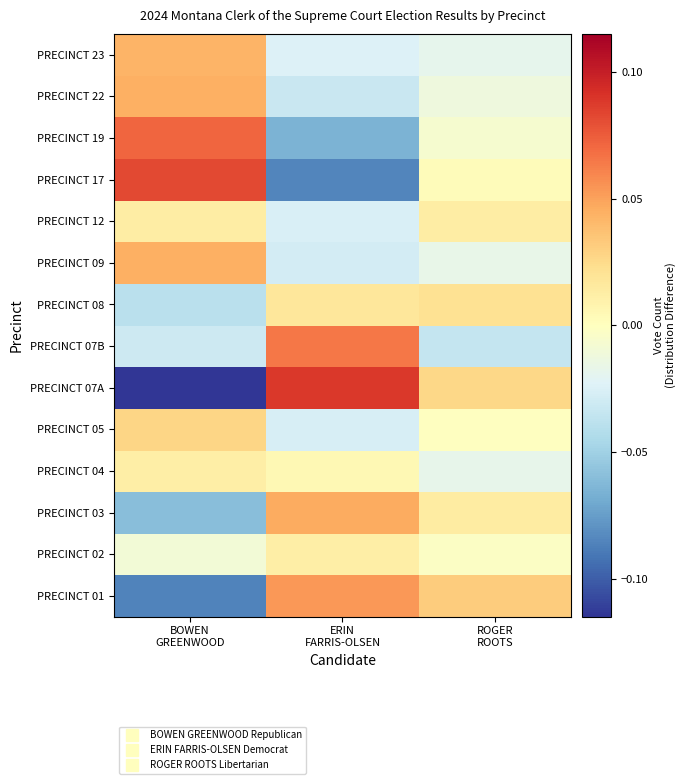

Reading left to right, extract all data points from this chart.

PRECINCT 01: BOWEN
GREENWOOD=-0.1	ERIN
FARRIS-OLSEN=0.1	ROGER
ROOTS=0.0
PRECINCT 02: BOWEN
GREENWOOD=-0.0	ERIN
FARRIS-OLSEN=0.0	ROGER
ROOTS=-0.0
PRECINCT 03: BOWEN
GREENWOOD=-0.1	ERIN
FARRIS-OLSEN=0.0	ROGER
ROOTS=0.0
PRECINCT 04: BOWEN
GREENWOOD=0.0	ERIN
FARRIS-OLSEN=0.0	ROGER
ROOTS=-0.0
PRECINCT 05: BOWEN
GREENWOOD=0.0	ERIN
FARRIS-OLSEN=-0.0	ROGER
ROOTS=-0.0
PRECINCT 07A: BOWEN
GREENWOOD=-0.1	ERIN
FARRIS-OLSEN=0.1	ROGER
ROOTS=0.0
PRECINCT 07B: BOWEN
GREENWOOD=-0.0	ERIN
FARRIS-OLSEN=0.1	ROGER
ROOTS=-0.0
PRECINCT 08: BOWEN
GREENWOOD=-0.0	ERIN
FARRIS-OLSEN=0.0	ROGER
ROOTS=0.0
PRECINCT 09: BOWEN
GREENWOOD=0.0	ERIN
FARRIS-OLSEN=-0.0	ROGER
ROOTS=-0.0
PRECINCT 12: BOWEN
GREENWOOD=0.0	ERIN
FARRIS-OLSEN=-0.0	ROGER
ROOTS=0.0
PRECINCT 17: BOWEN
GREENWOOD=0.1	ERIN
FARRIS-OLSEN=-0.1	ROGER
ROOTS=0.0
PRECINCT 19: BOWEN
GREENWOOD=0.1	ERIN
FARRIS-OLSEN=-0.1	ROGER
ROOTS=-0.0
PRECINCT 22: BOWEN
GREENWOOD=0.0	ERIN
FARRIS-OLSEN=-0.0	ROGER
ROOTS=-0.0
PRECINCT 23: BOWEN
GREENWOOD=0.0	ERIN
FARRIS-OLSEN=-0.0	ROGER
ROOTS=-0.0